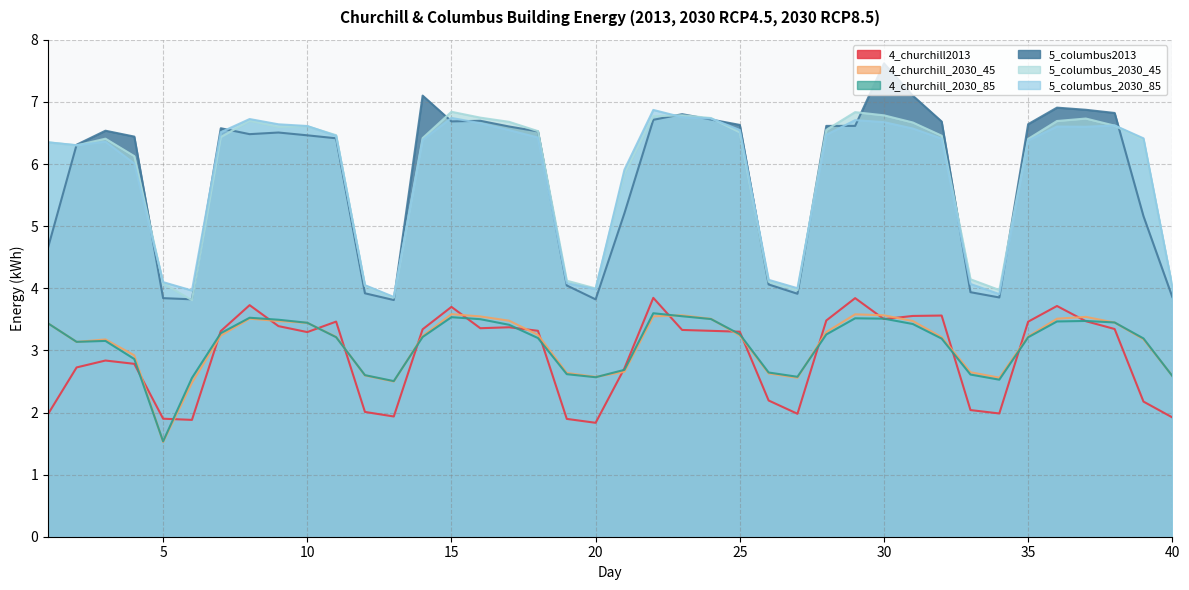

The 5_columbus_2030_45 series shows 6.5 at 18. True or false?

True